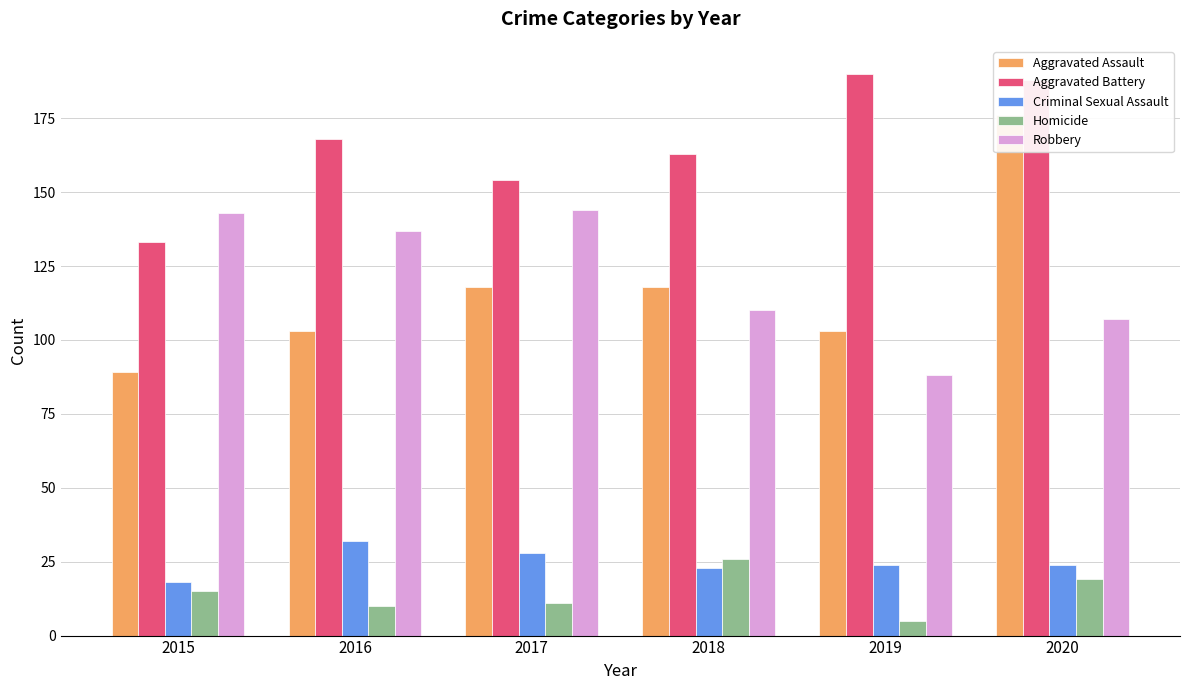

What is the average value of the Robbery series?

122